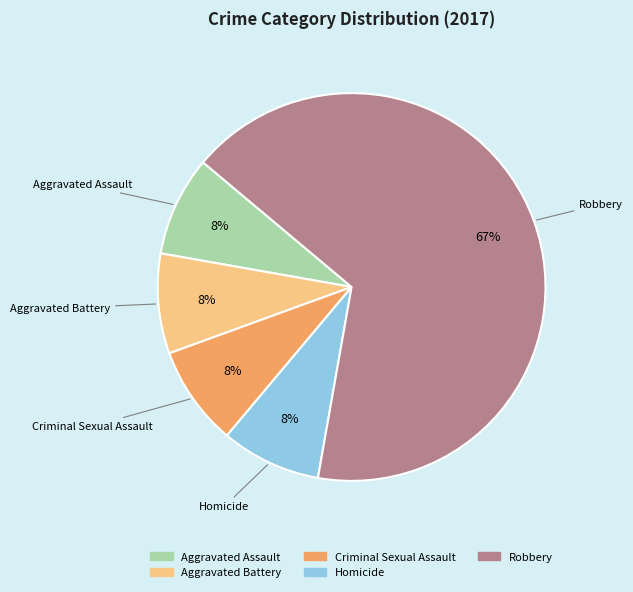

To the nearest percent, what is the average slice percentage?

20%